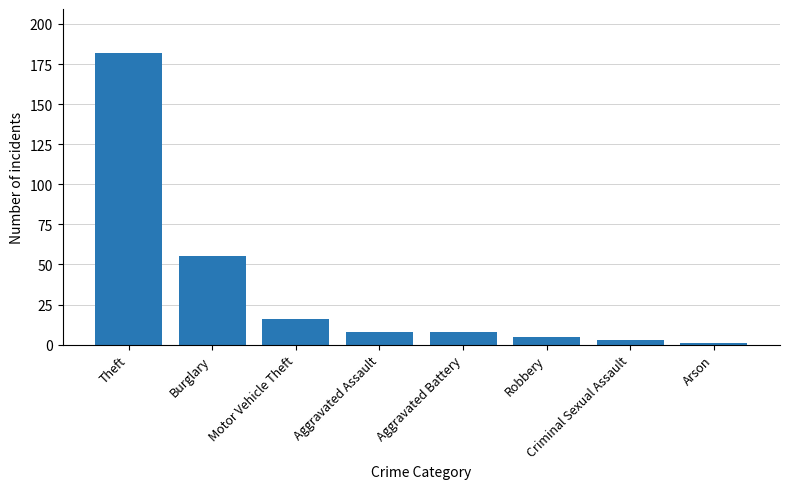

Which label corresponds to the largest value in the chart?

Theft